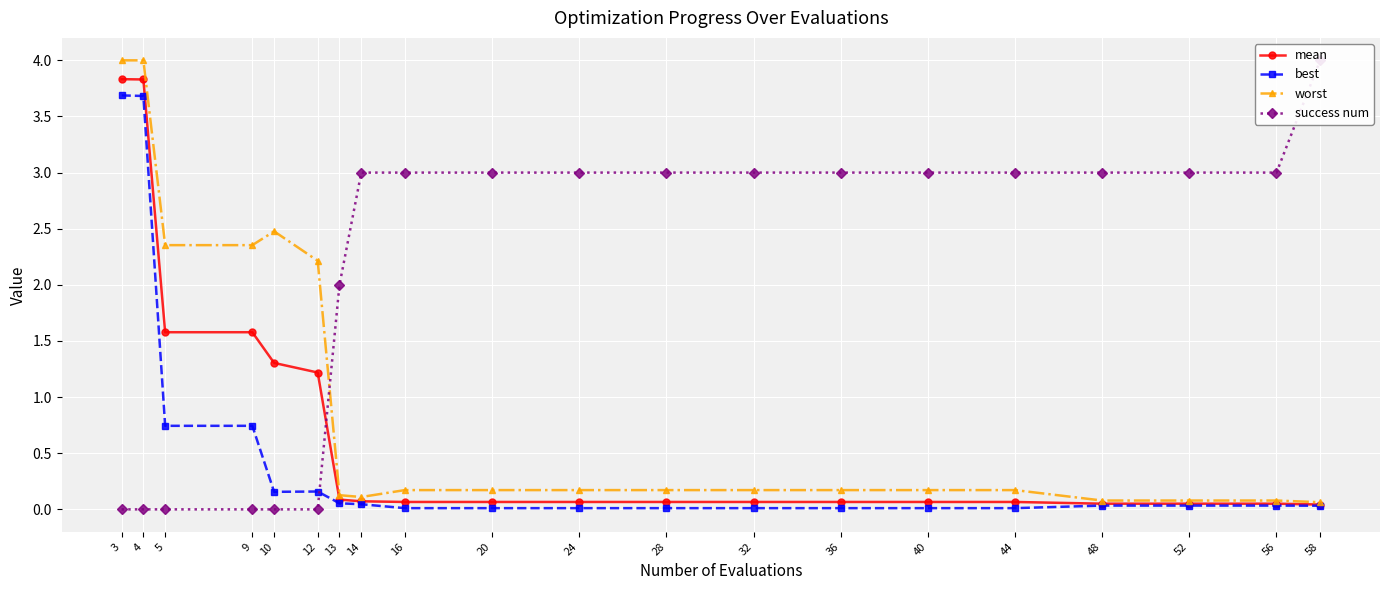

What are all the series names shown in the legend?

mean, best, worst, success num